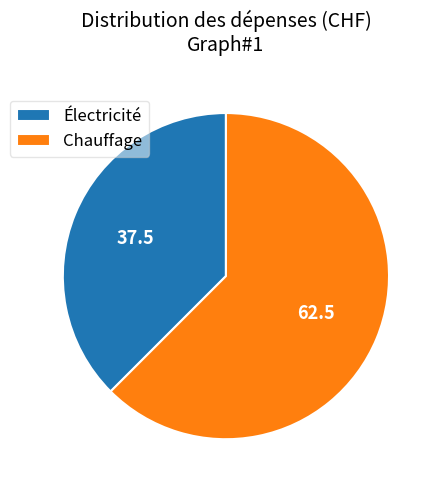

Approximately how many times larger is the value at Chauffage compared to Électricité?

1.7